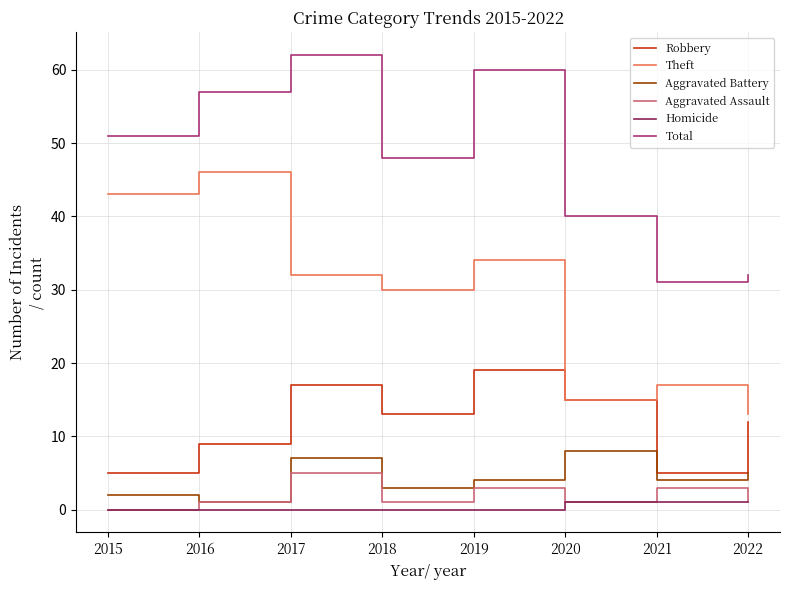

Reading left to right, list all the values displayed in this chart.

Robbery: 2015=5	2016=9	2017=17	2018=13	2019=19	2020=15	2021=5	2022=12
Theft: 2015=43	2016=46	2017=32	2018=30	2019=34	2020=15	2021=17	2022=13
Aggravated Battery: 2015=2	2016=1	2017=7	2018=3	2019=4	2020=8	2021=4	2022=5
Aggravated Assault: 2015=0	2016=1	2017=5	2018=1	2019=3	2020=1	2021=3	2022=1
Homicide: 2015=0	2016=0	2017=0	2018=0	2019=0	2020=1	2021=1	2022=1
Total: 2015=51	2016=57	2017=62	2018=48	2019=60	2020=40	2021=31	2022=32